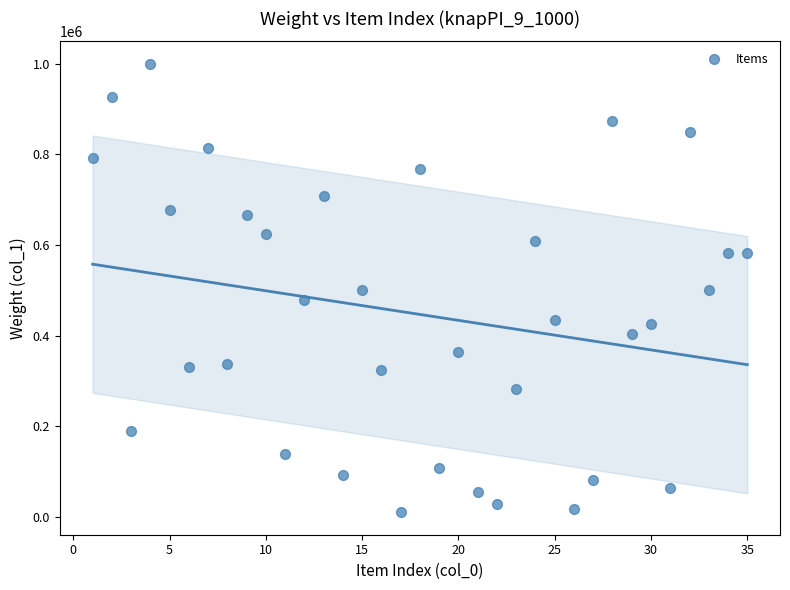

What is the range of Y values (max minus min)?

990070